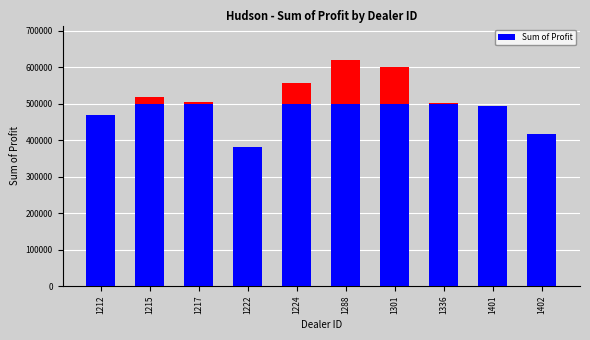

List the labels in order of value, smallest first.

1222, 1402, 1212, 1401, 1336, 1217, 1215, 1224, 1301, 1288